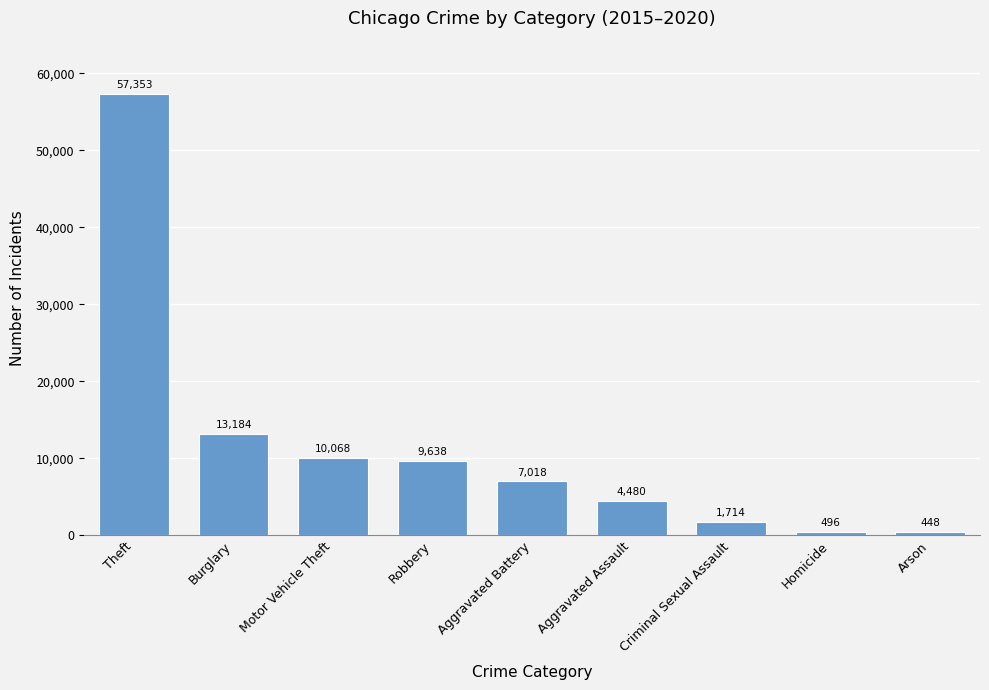

What is the maximum value shown in the chart?

57353